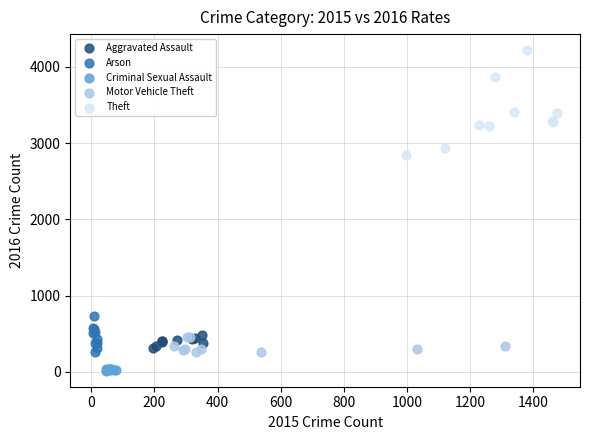

Which series has the largest Y range (max minus min)?

Theft